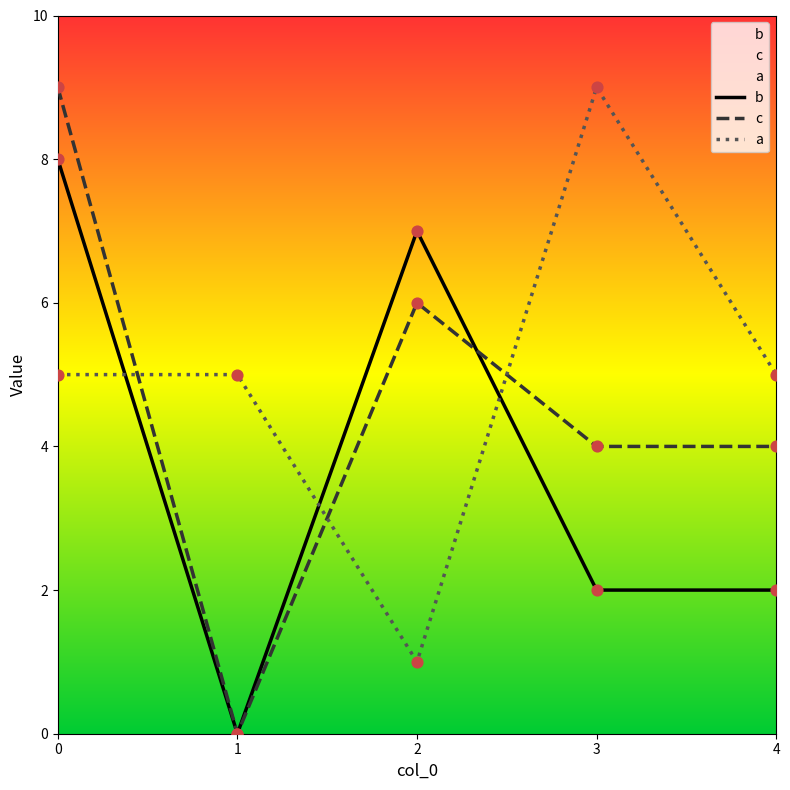

Which series contains the lowest Y value?

b